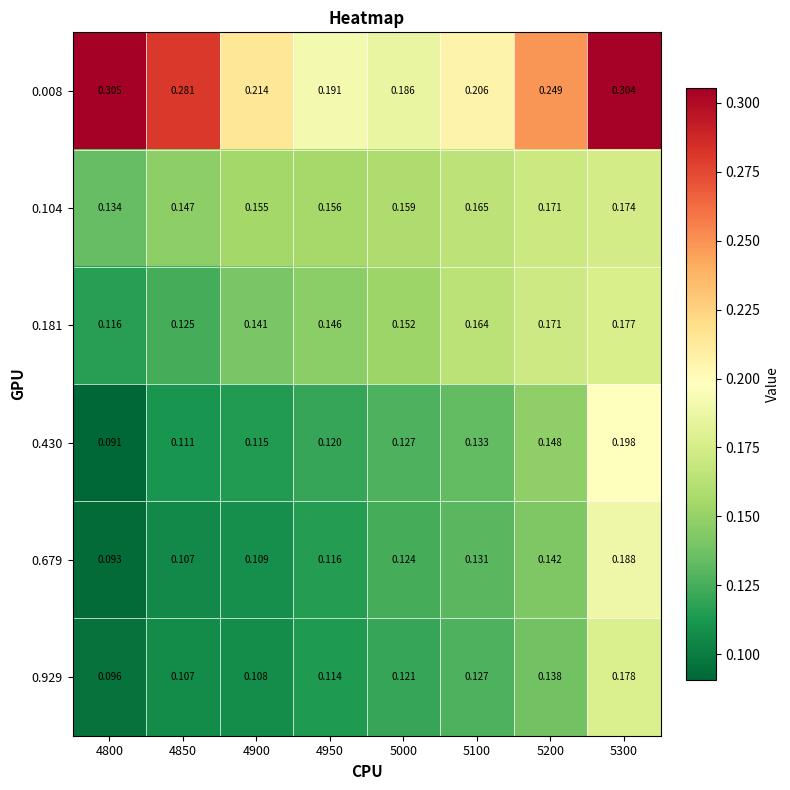

Is the value of 0.104 at 4800 greater than the value of 0.929 at 4900?

Yes